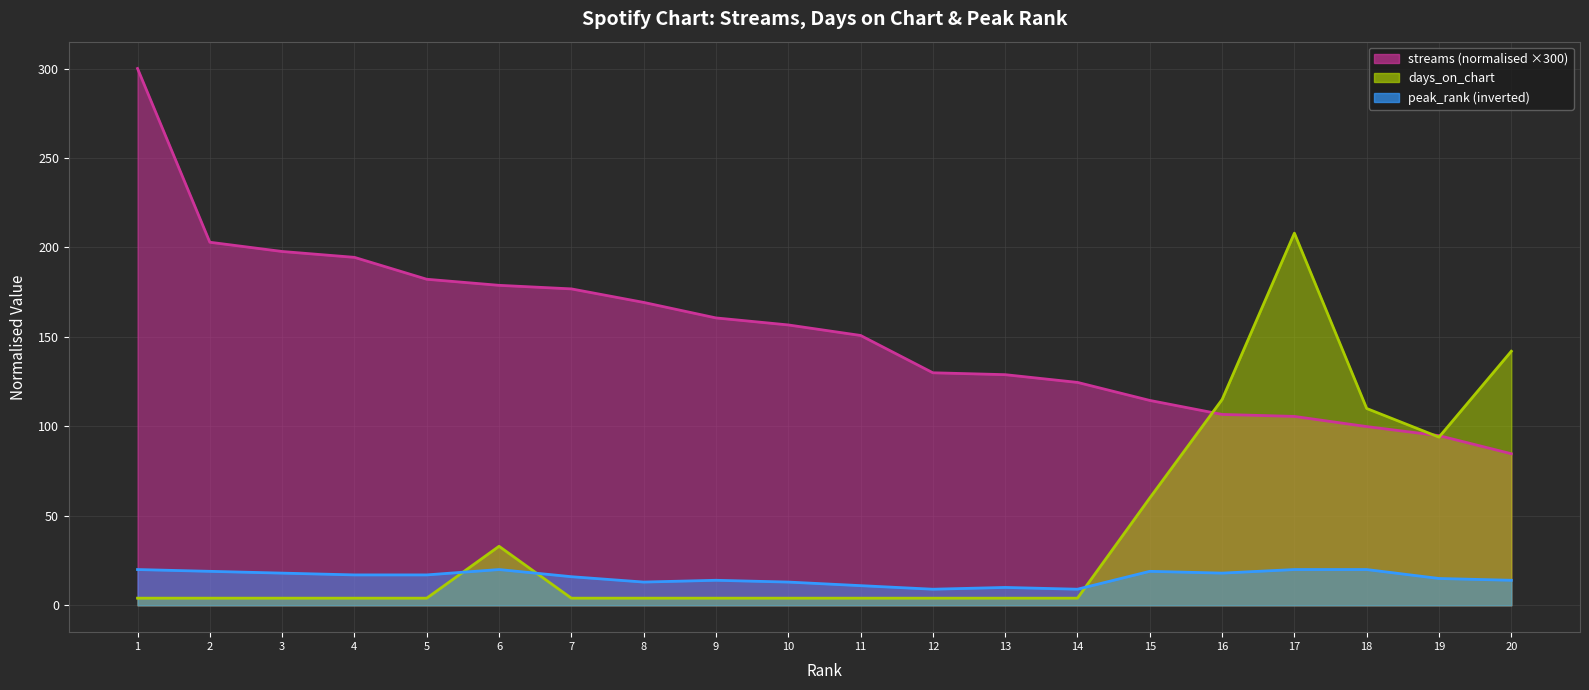

Where is the first local minimum for peak_rank?

8